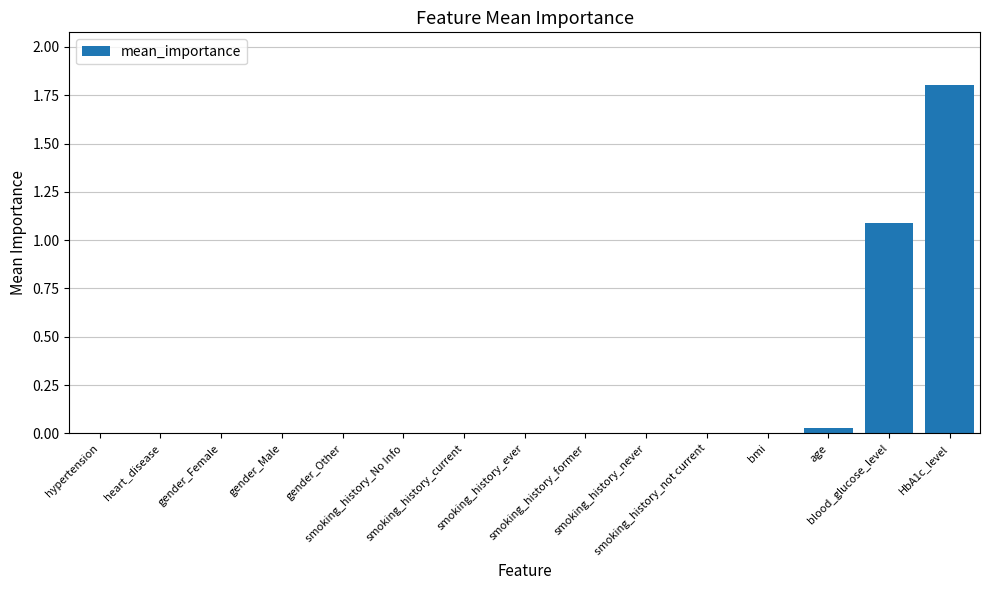

The chart shows a value of 0.0 at age. True or false?

True